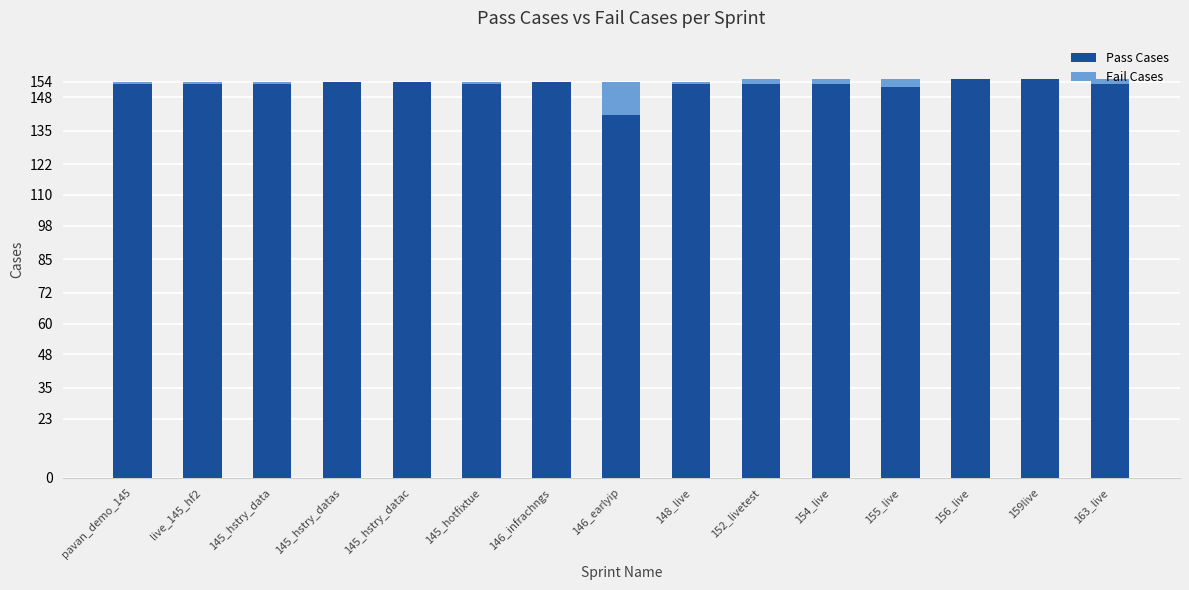

True or false: Pass Cases has a value of 98 at 145_hstry_datas.

False